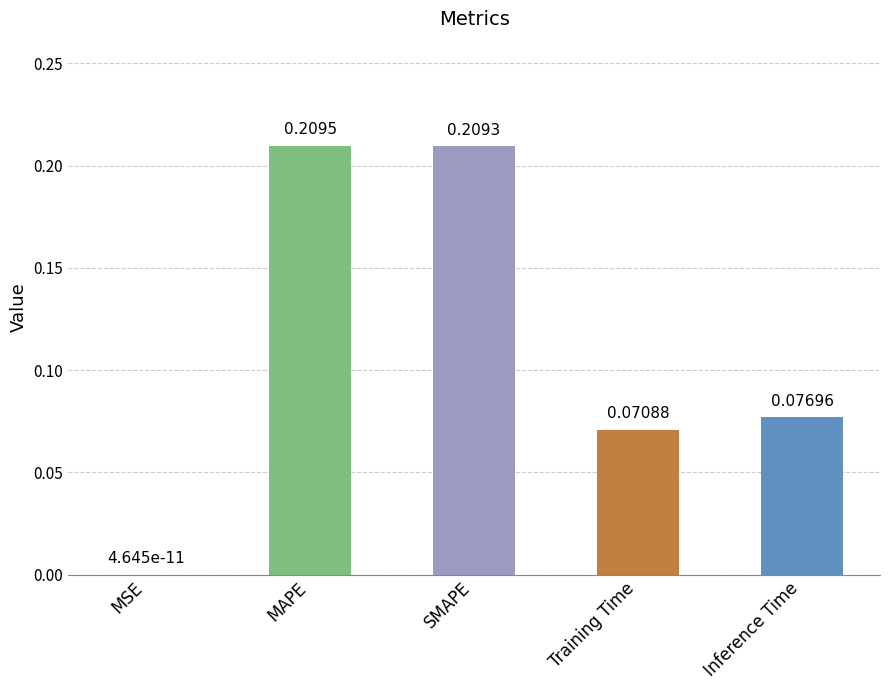

At which category does the chart reach its peak across all series?

MAPE